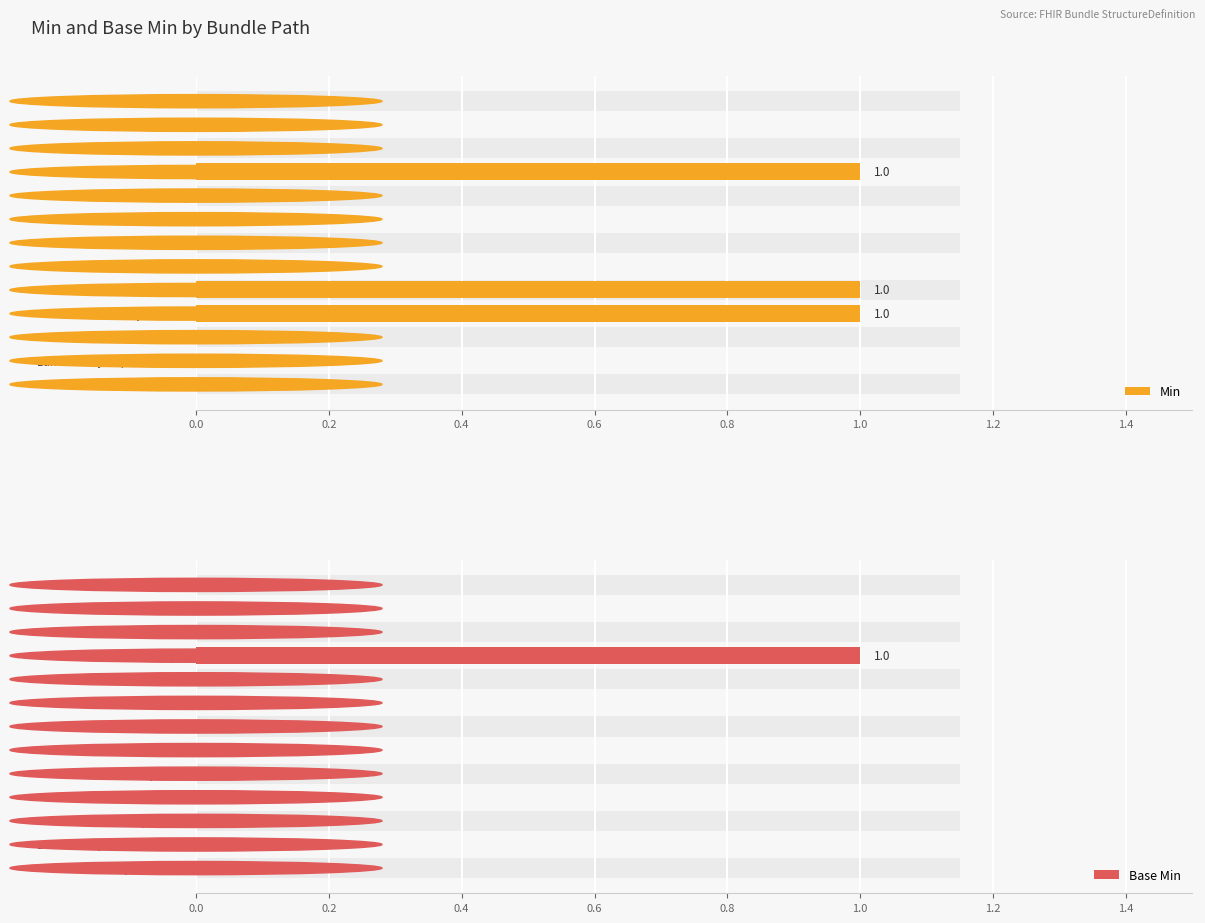

Between 0.0 and 12, which series saw the biggest shift?

Min